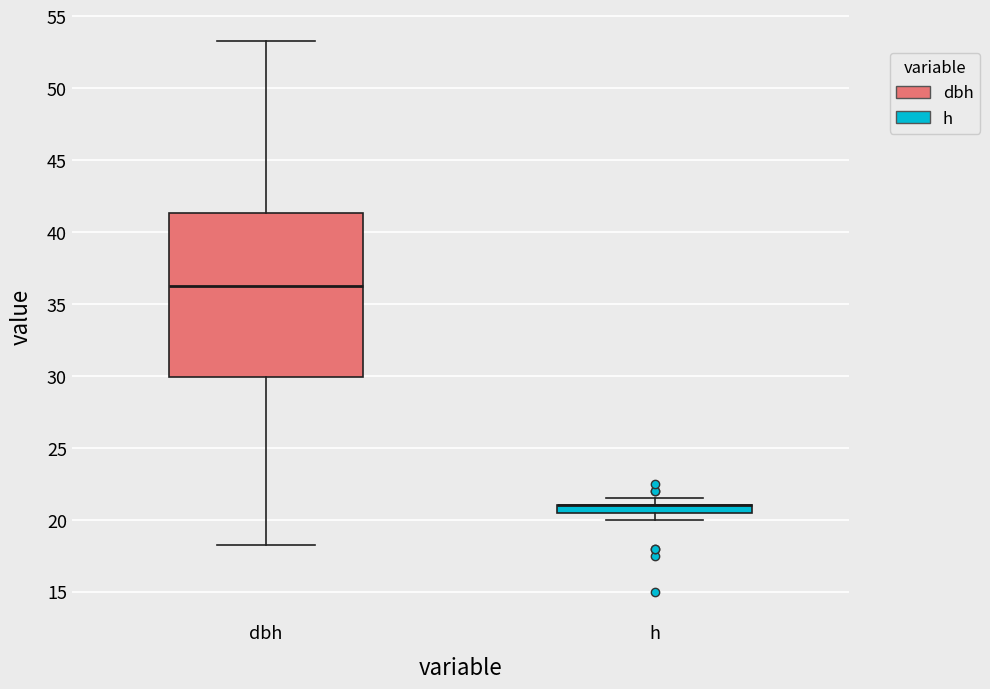

Where is the upper edge of the box for h on the y-axis? The values are not printed on the chart, so give them approximately, as read against the axis.

21.0